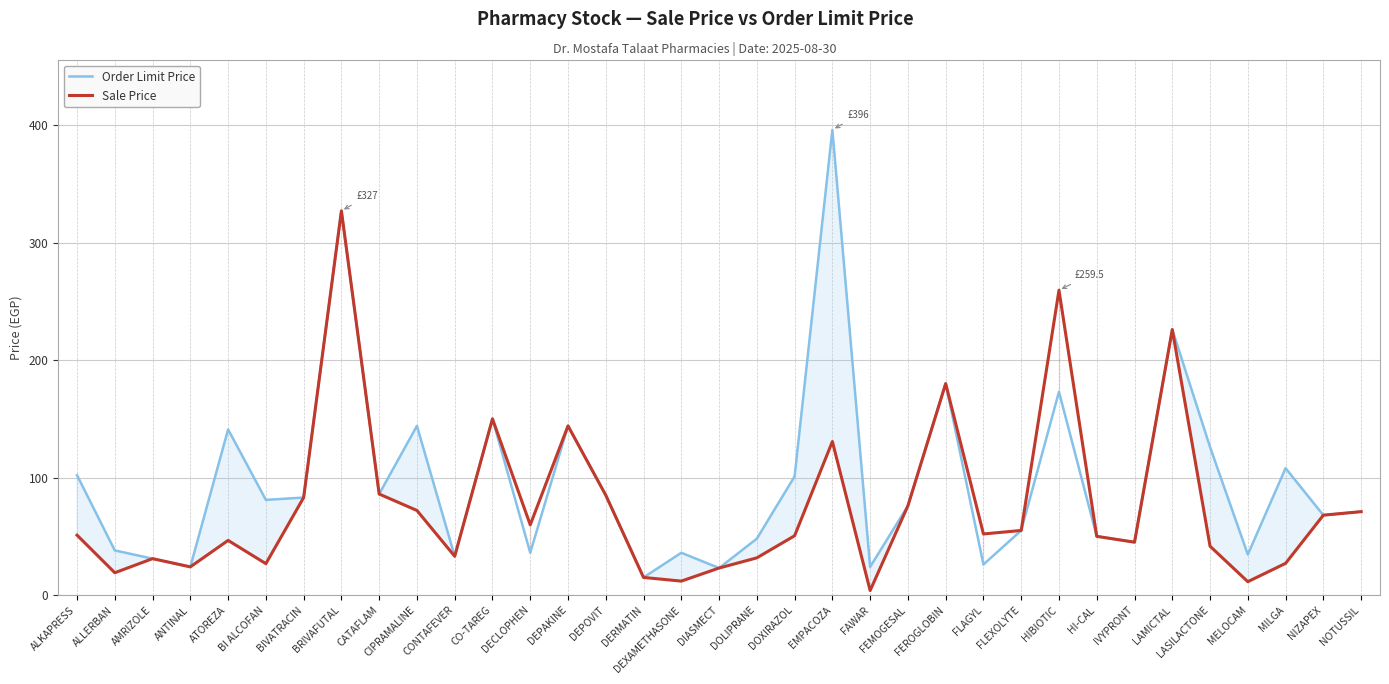

How many lines are shown in the chart?

2